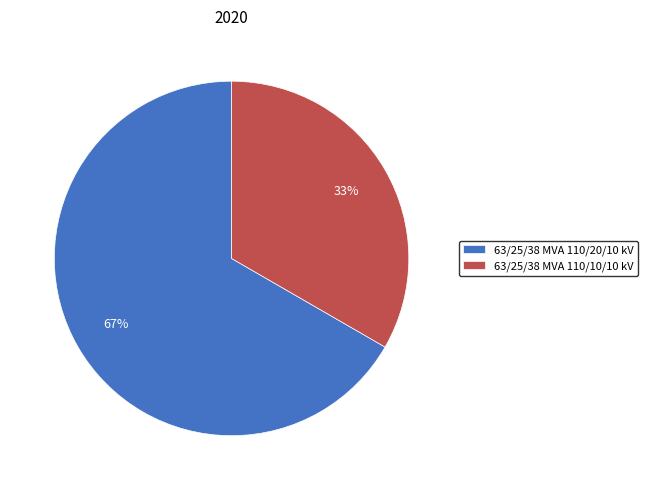

How many segments does this pie chart have?

2